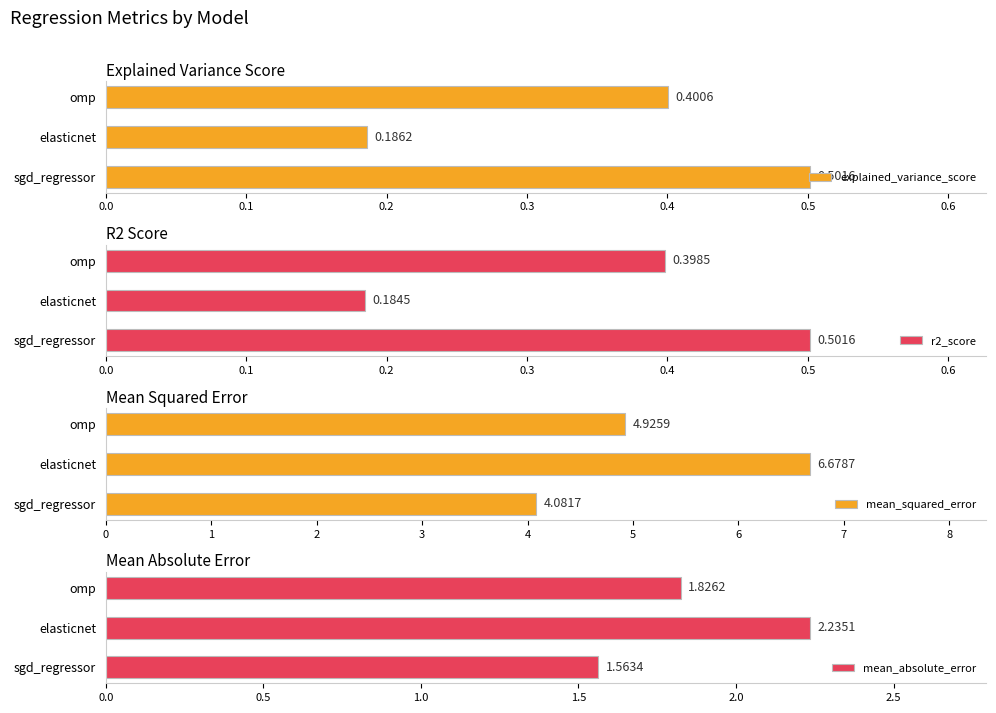

How many distinct data groups are displayed?

4